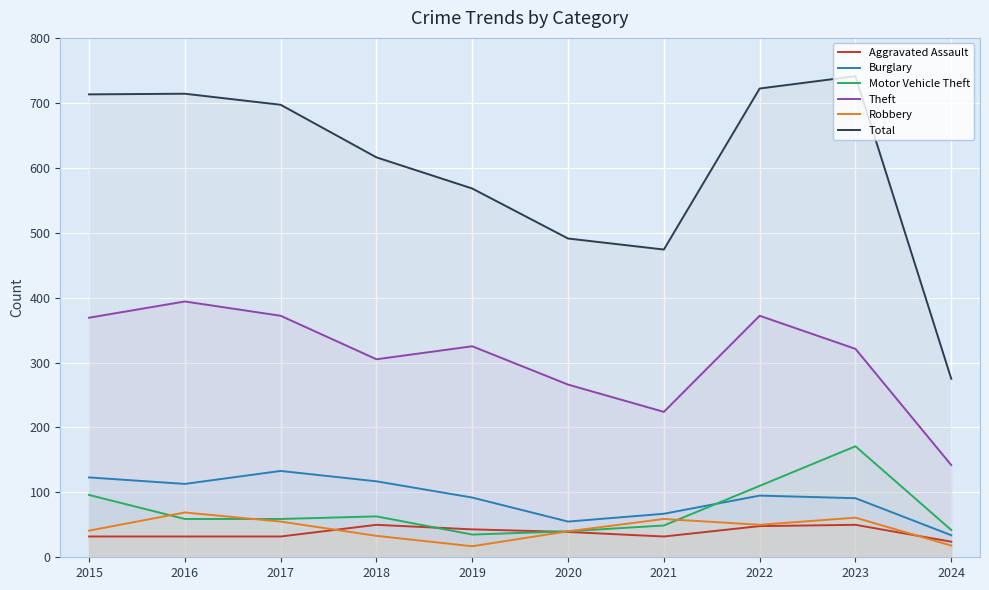

What is the minimum value for Total?

275